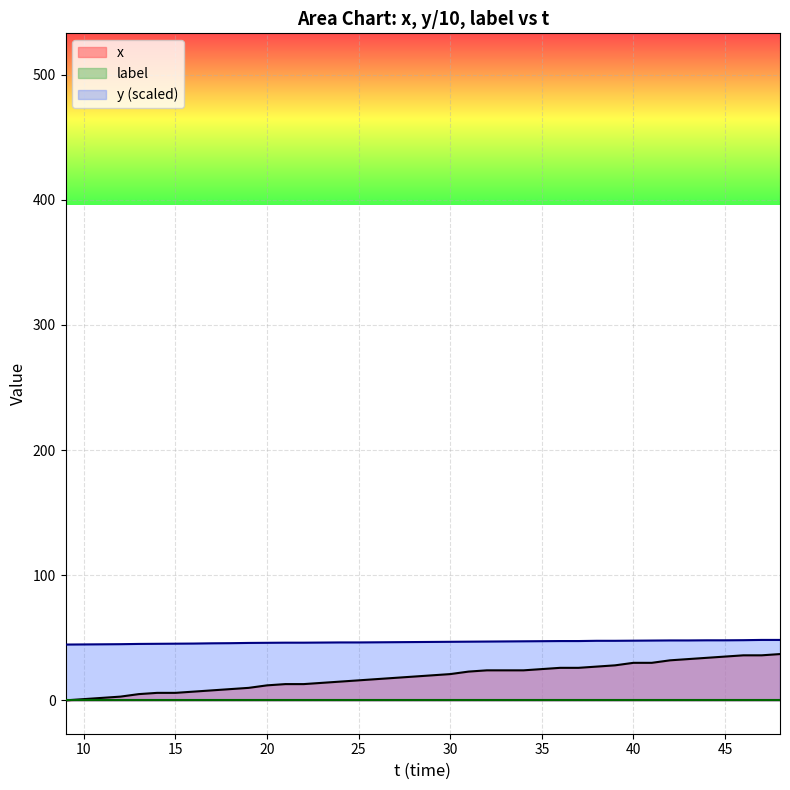

Count the number of data series in this chart.

3